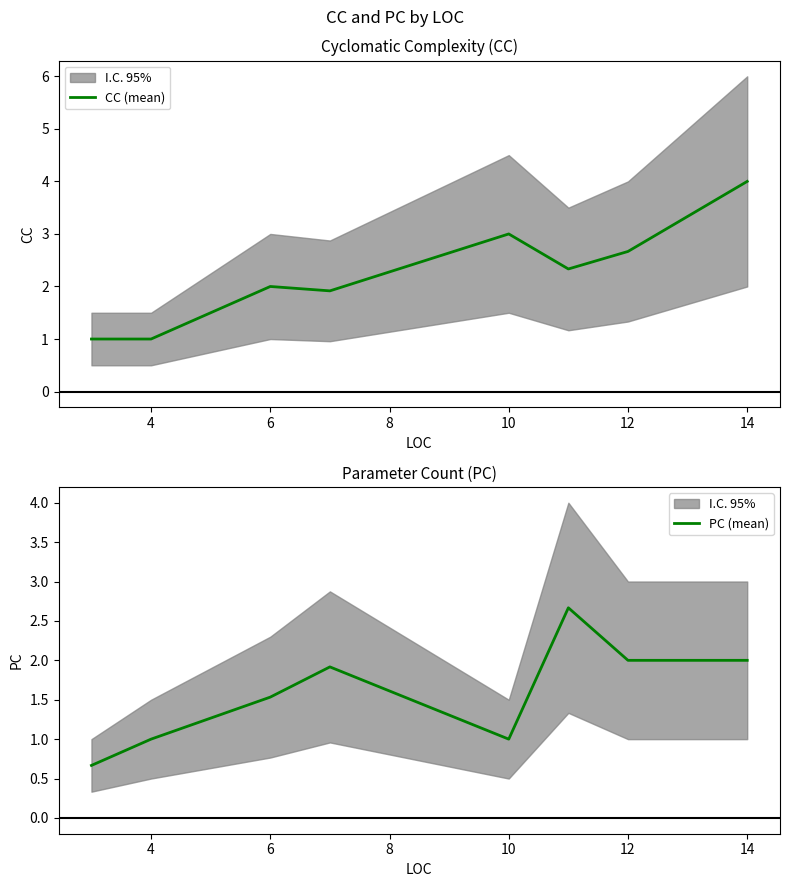

Between 4 and 6, which is larger?

6